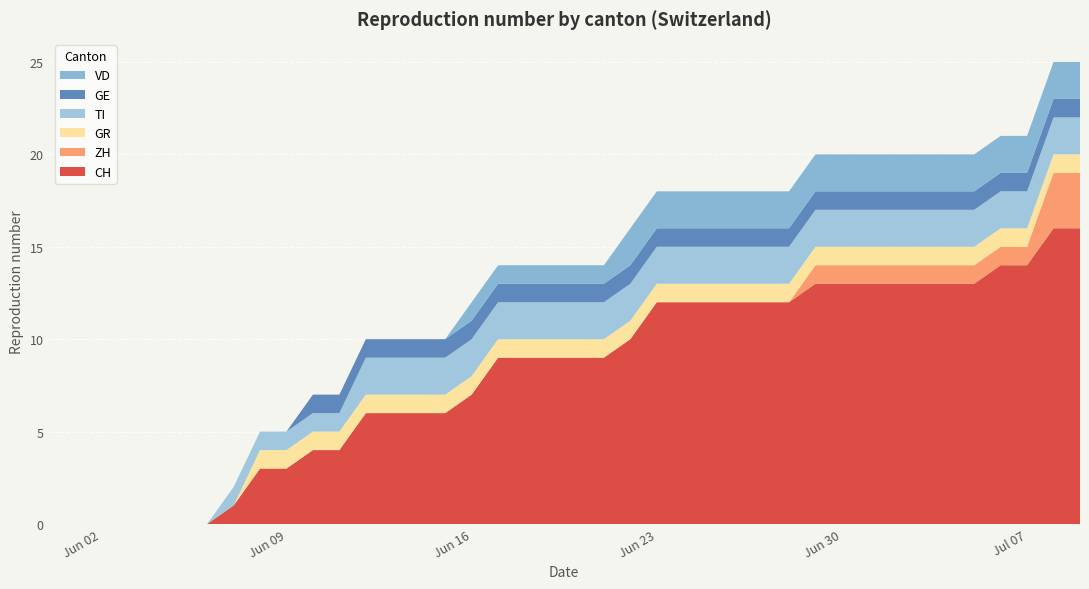

Reading left to right, what are all the values shown in this chart?

CH: 0=0	1=0	2=0	3=0	4=0	5=0	6=0	7=1	8=3	9=3	10=4	11=4	12=6	13=6	14=6	15=6	16=7	17=9	18=9	19=9	20=9	21=9	22=10	23=12	24=12	25=12	26=12	27=12	28=12	29=13	30=13	31=13	32=13	33=13	34=13	35=13	36=14	37=14	38=16	39=16
ZH: 0=0	1=0	2=0	3=0	4=0	5=0	6=0	7=0	8=0	9=0	10=0	11=0	12=0	13=0	14=0	15=0	16=0	17=0	18=0	19=0	20=0	21=0	22=0	23=0	24=0	25=0	26=0	27=0	28=0	29=1	30=1	31=1	32=1	33=1	34=1	35=1	36=1	37=1	38=3	39=3
GR: 0=0	1=0	2=0	3=0	4=0	5=0	6=0	7=0	8=1	9=1	10=1	11=1	12=1	13=1	14=1	15=1	16=1	17=1	18=1	19=1	20=1	21=1	22=1	23=1	24=1	25=1	26=1	27=1	28=1	29=1	30=1	31=1	32=1	33=1	34=1	35=1	36=1	37=1	38=1	39=1
TI: 0=0	1=0	2=0	3=0	4=0	5=0	6=0	7=1	8=1	9=1	10=1	11=1	12=2	13=2	14=2	15=2	16=2	17=2	18=2	19=2	20=2	21=2	22=2	23=2	24=2	25=2	26=2	27=2	28=2	29=2	30=2	31=2	32=2	33=2	34=2	35=2	36=2	37=2	38=2	39=2
GE: 0=0	1=0	2=0	3=0	4=0	5=0	6=0	7=0	8=0	9=0	10=1	11=1	12=1	13=1	14=1	15=1	16=1	17=1	18=1	19=1	20=1	21=1	22=1	23=1	24=1	25=1	26=1	27=1	28=1	29=1	30=1	31=1	32=1	33=1	34=1	35=1	36=1	37=1	38=1	39=1
VD: 0=0	1=0	2=0	3=0	4=0	5=0	6=0	7=0	8=0	9=0	10=0	11=0	12=0	13=0	14=0	15=0	16=1	17=1	18=1	19=1	20=1	21=1	22=2	23=2	24=2	25=2	26=2	27=2	28=2	29=2	30=2	31=2	32=2	33=2	34=2	35=2	36=2	37=2	38=2	39=2